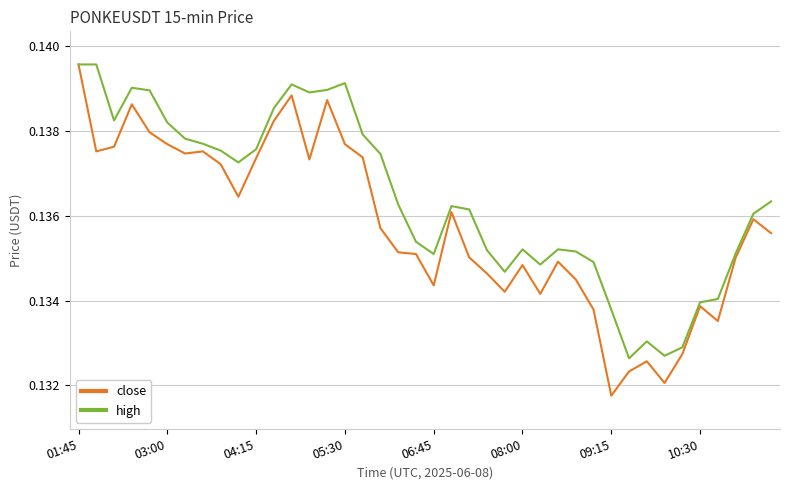

Rank the series by their average value, from lowest to highest.

close, high